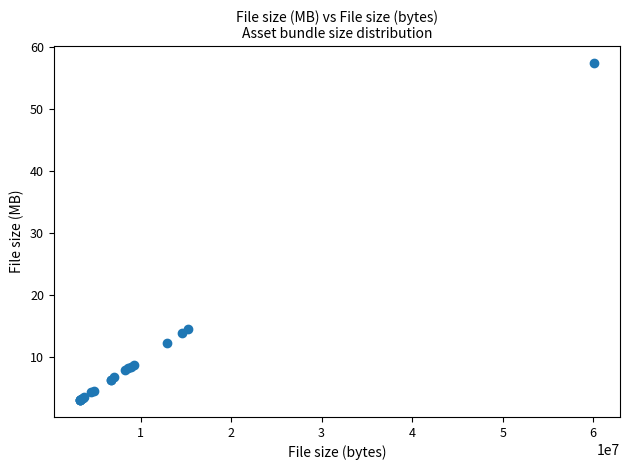

What Y value in the scatter plot is closest to 30?

14.6